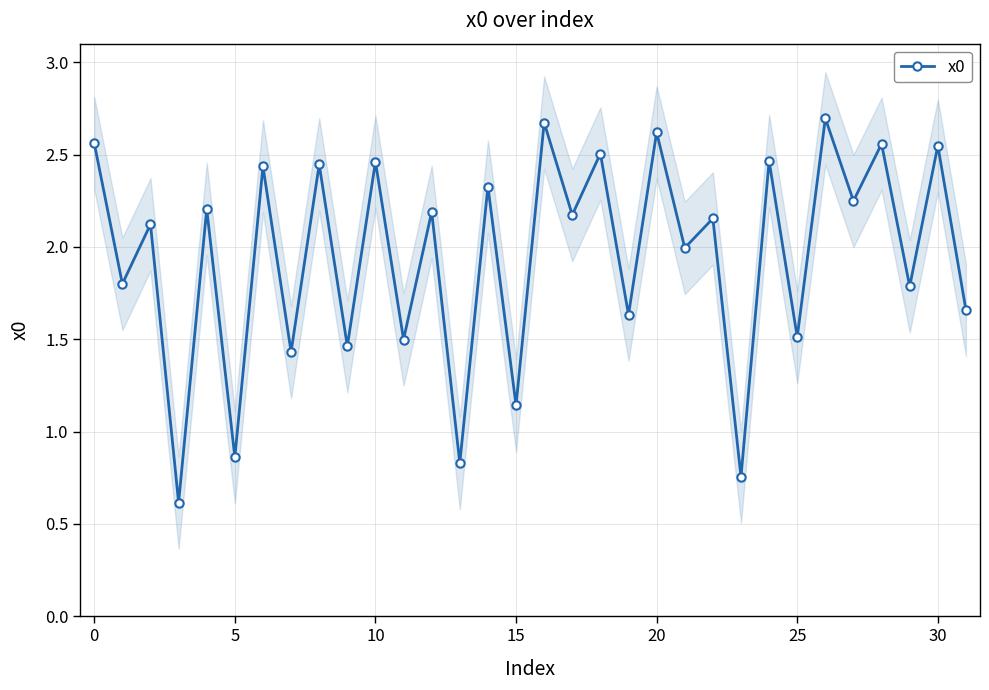

What is the label of the 7th point from the right?

25